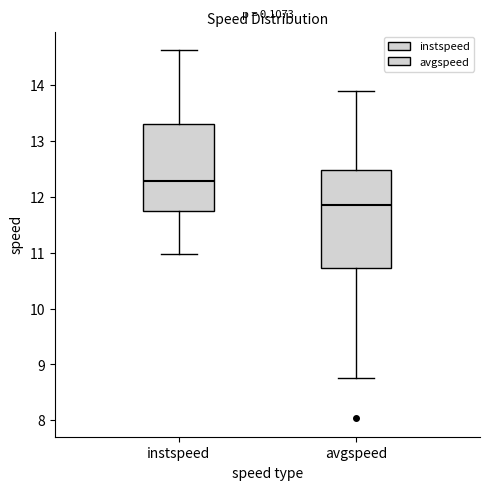

Reading left to right, read every box against the y-axis: the position of its median line, the range the box covers, and the ends of its whiskers. The values are not printed on the chart, so give them approximately, as read against the axis.

instspeed: median 12.3, box 11.8 to 13.3, whiskers 11.0 to 14.6
avgspeed: median 11.9, box 10.7 to 12.5, whiskers 8.8 to 13.9